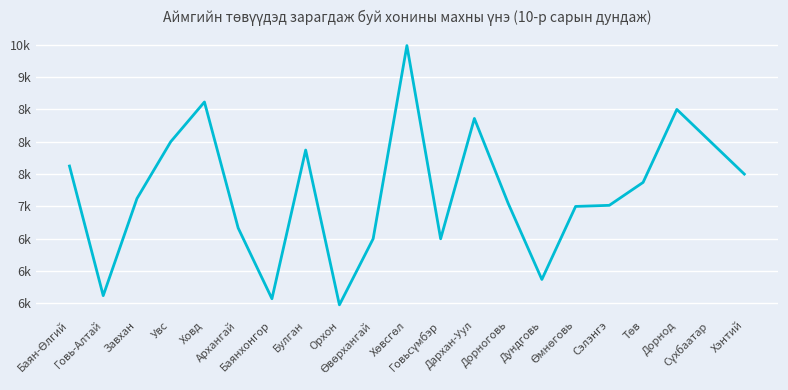

What is the ratio of the value at Дорнод to the value at Дархан-Уул?

1.0